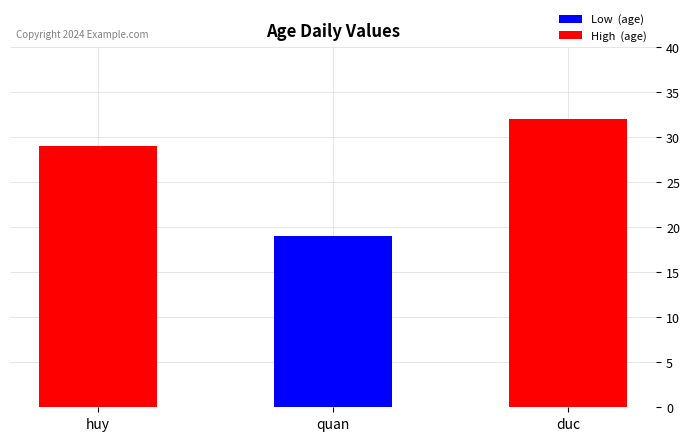

Which category has the highest value across all series?

duc